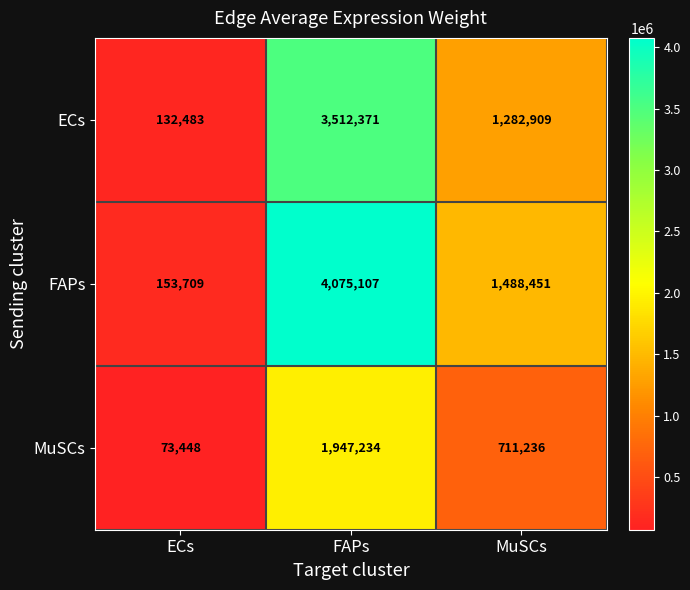

What is the spread (max minus min) of values at FAPs?

2127873